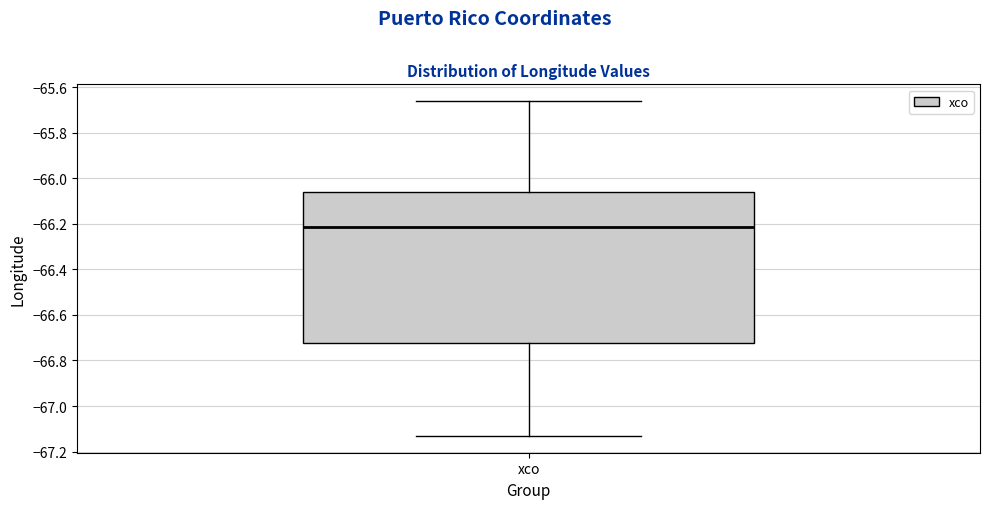

Read this box plot against the y-axis: the position of the median line, the range covered by the box, and the ends of both whiskers. The values are not printed on the chart, so give them approximately, as read against the axis.

median -66.22, box -66.72 to -66.06, whiskers -67.14 to -65.66